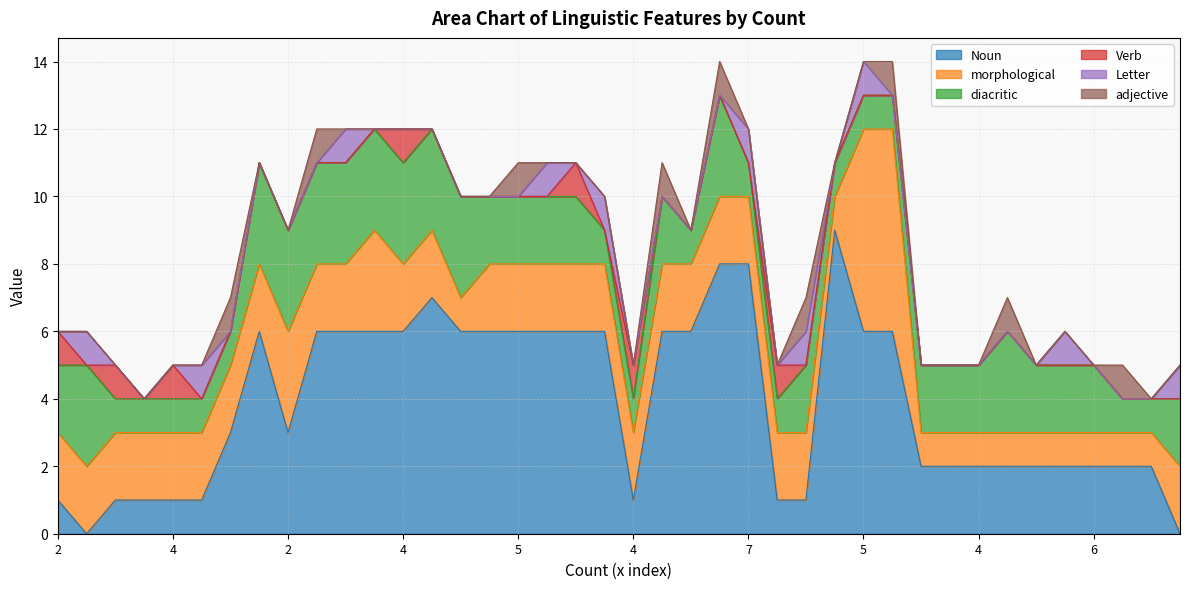

Does the chart have visible grid lines?

Yes